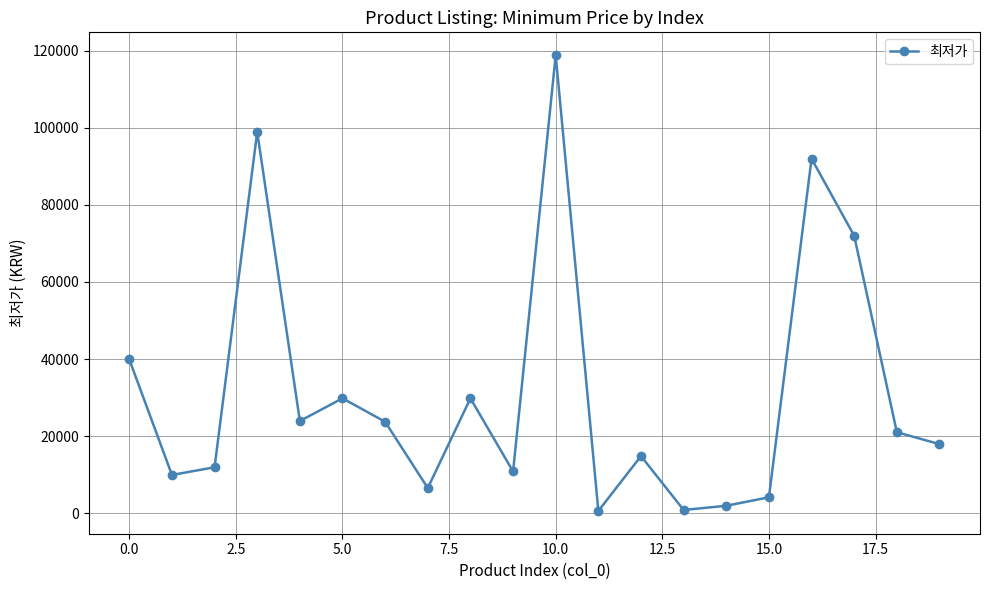

True or false: the data has more than 1 interior local peaks.

True